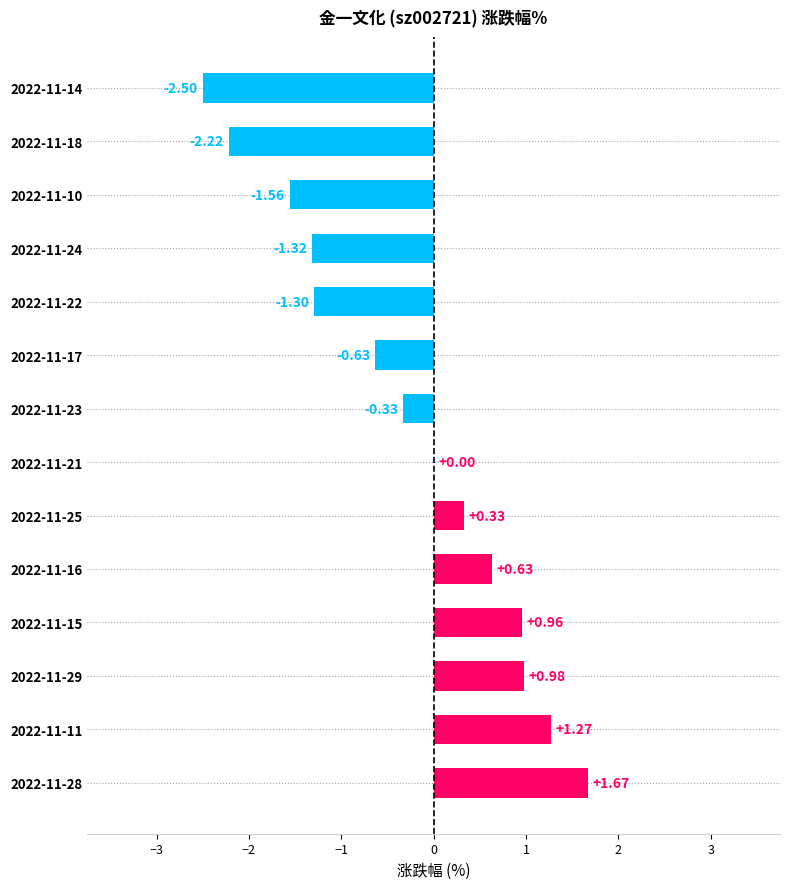

What is the sum of the values at 2022-11-28 and 2022-11-15?

2.6